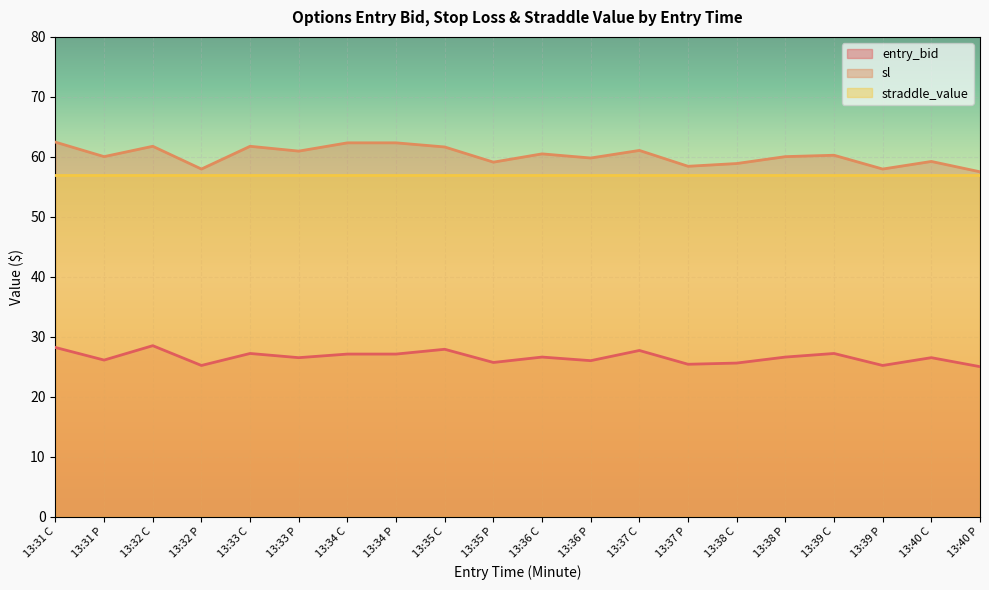

What is the value of the sl point at the 8th from the left?

62.3